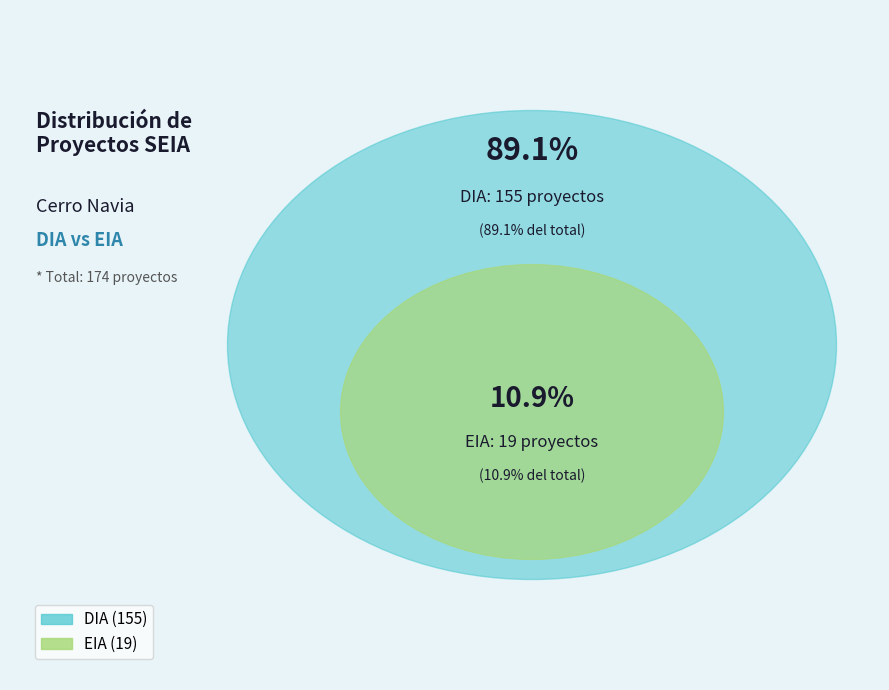

What is the smallest slice in the pie chart?

EIA